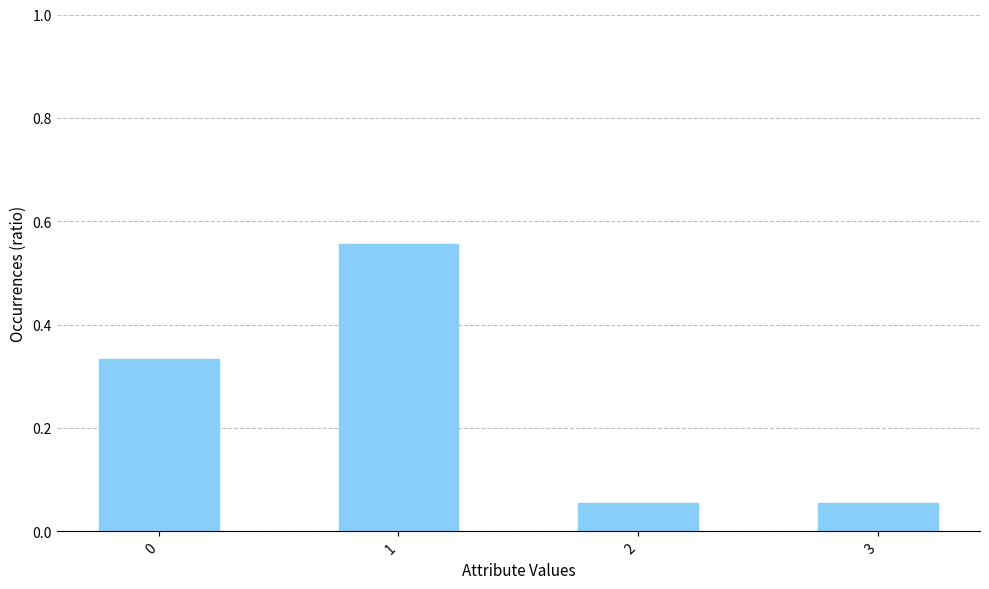

What is the sum of the values at 1 and 0?

0.9